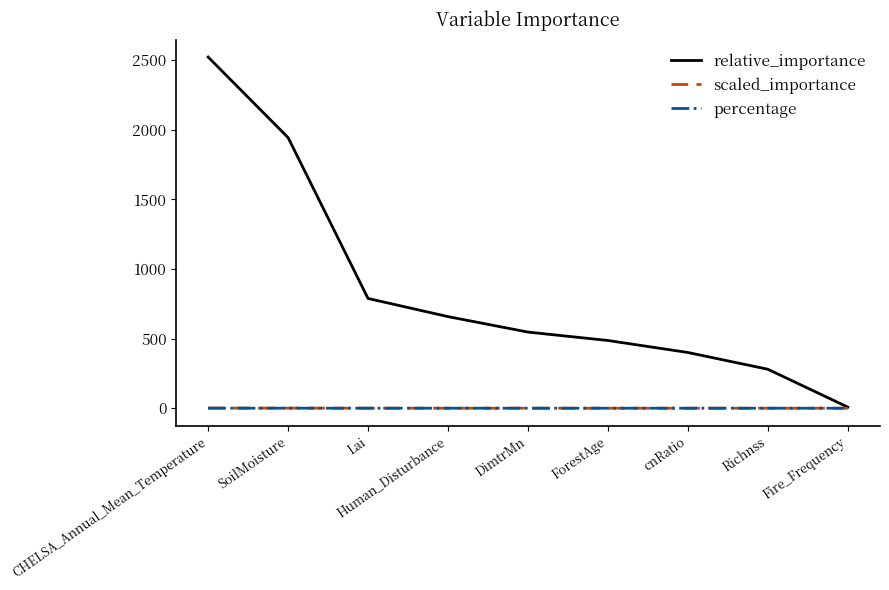

List the labels in order of relative_importance value, largest first.

CHELSA_Annual_Mean_Temperature, SoilMoisture, Lai, Human_Disturbance, DimtrMn, ForestAge, cnRatio, Richnss, Fire_Frequency